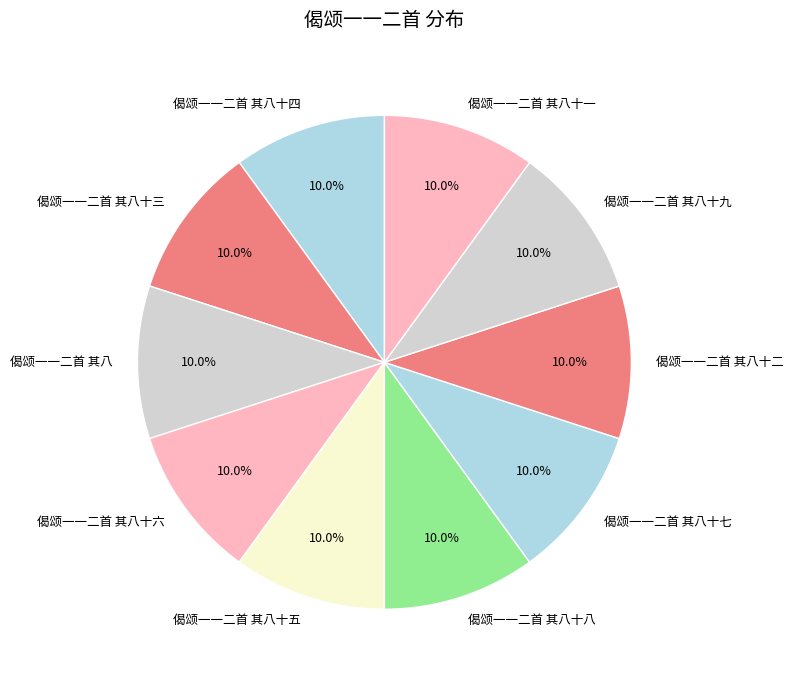

What is the ratio of the value at 偈颂一一二首 其八十八 to the value at 偈颂一一二首 其八十六?

1.0